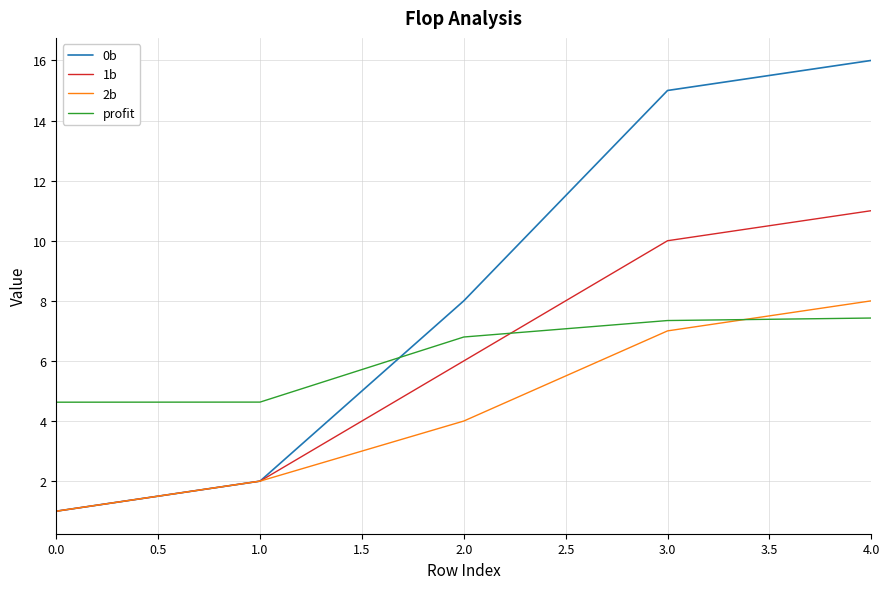

True or false: 2b has a value of 0.4 at 0.0.

False